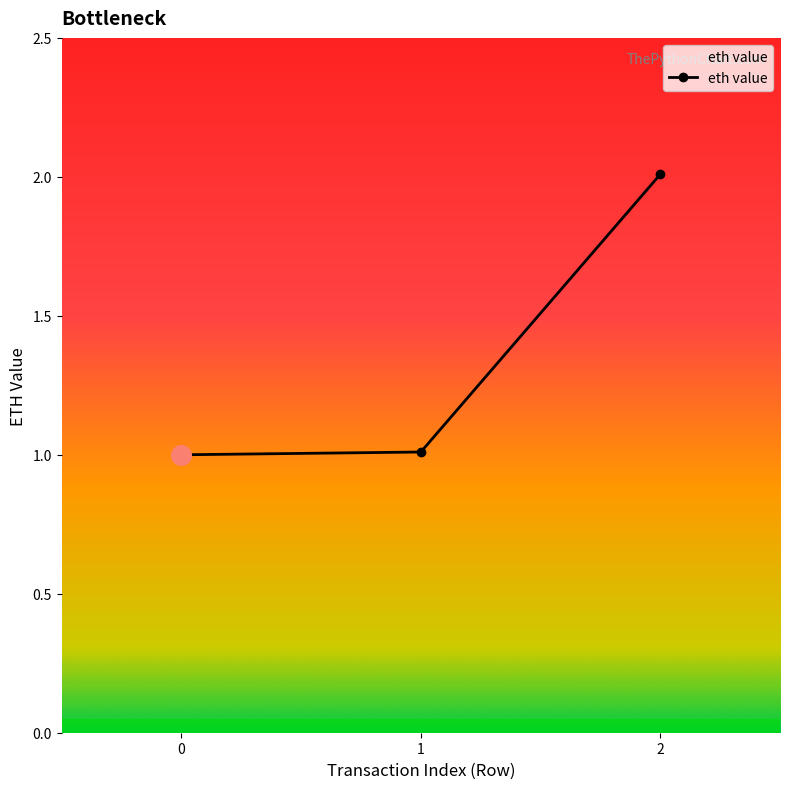

Approximately how many times larger is the value at 0 compared to 1?

1.0